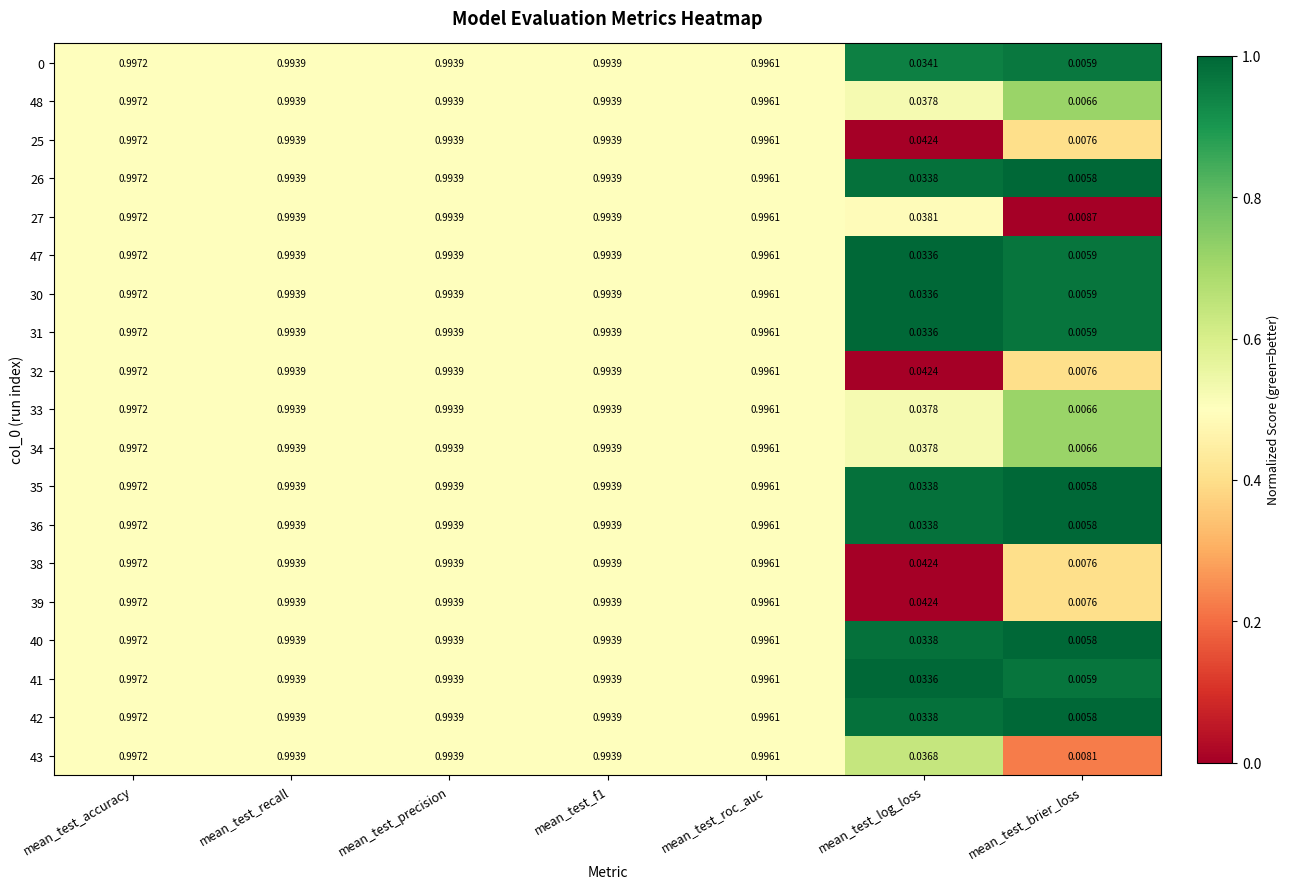

Where is 36 nearest to the value 0?

mean_test_brier_loss